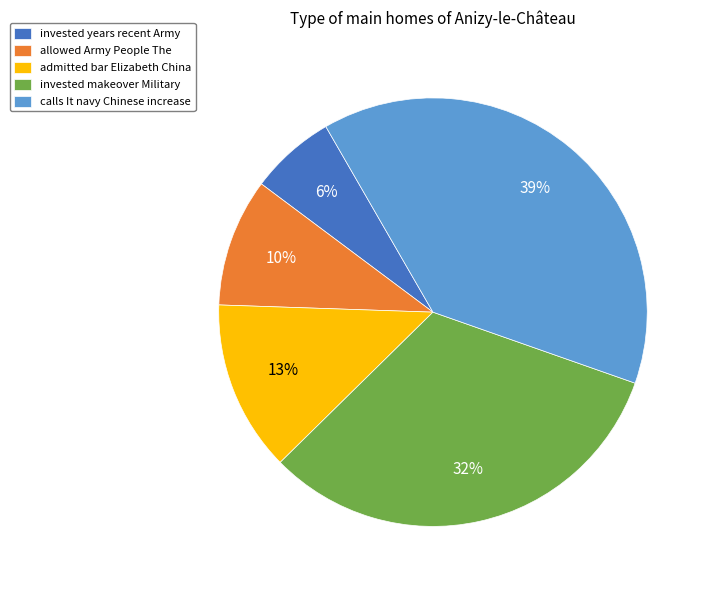

What percentage is the invested makeover Military slice, to the nearest percent?

32%